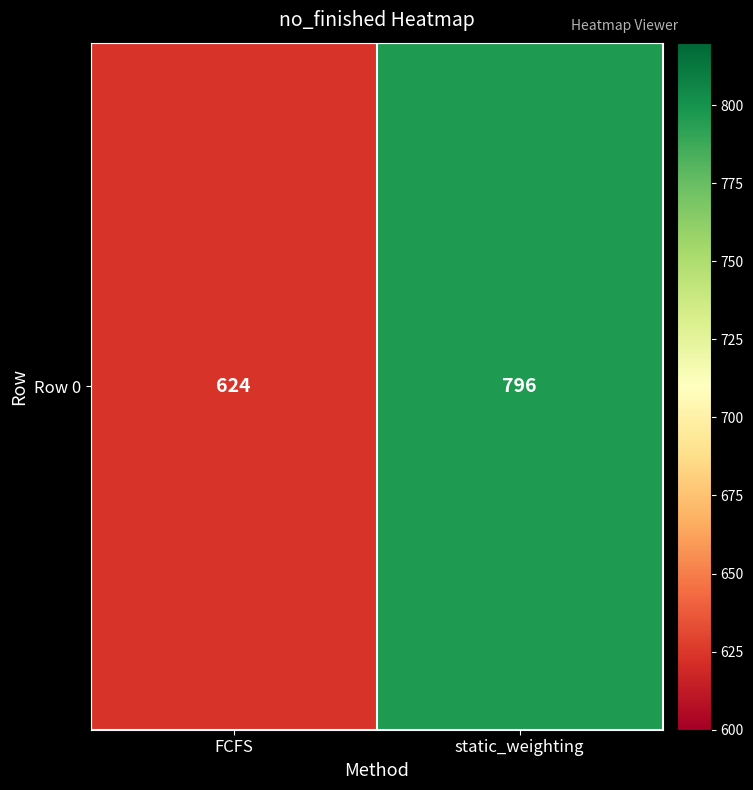

Reading right to left, list all the values displayed in this chart.

static_weighting=796	FCFS=624